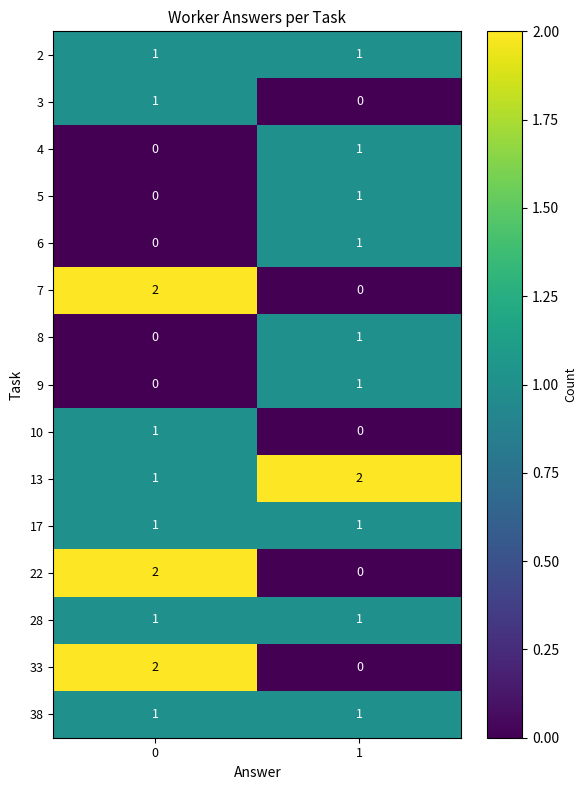

Is it true that 17 equals 0 at 1?

False